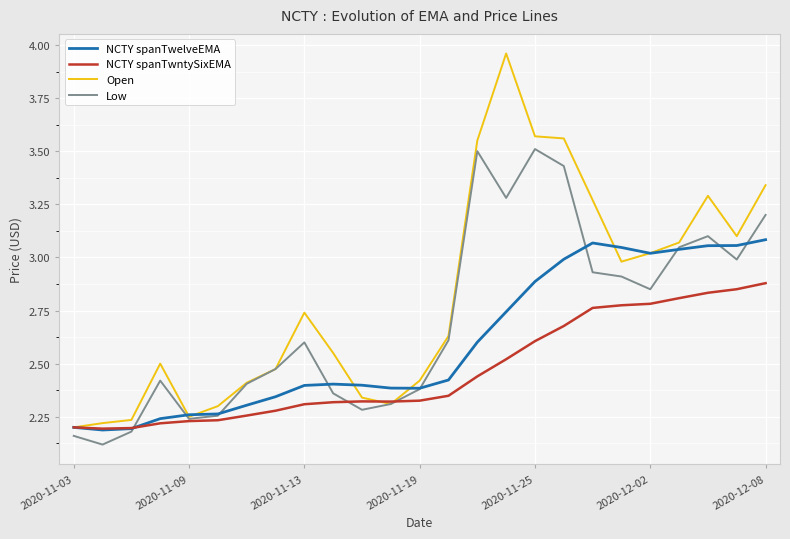

How many lines are shown in the chart?

4